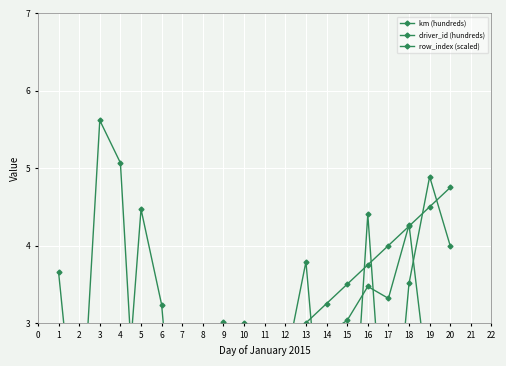

Which series changed the most between 10 and 17?

driver_id (hundreds)